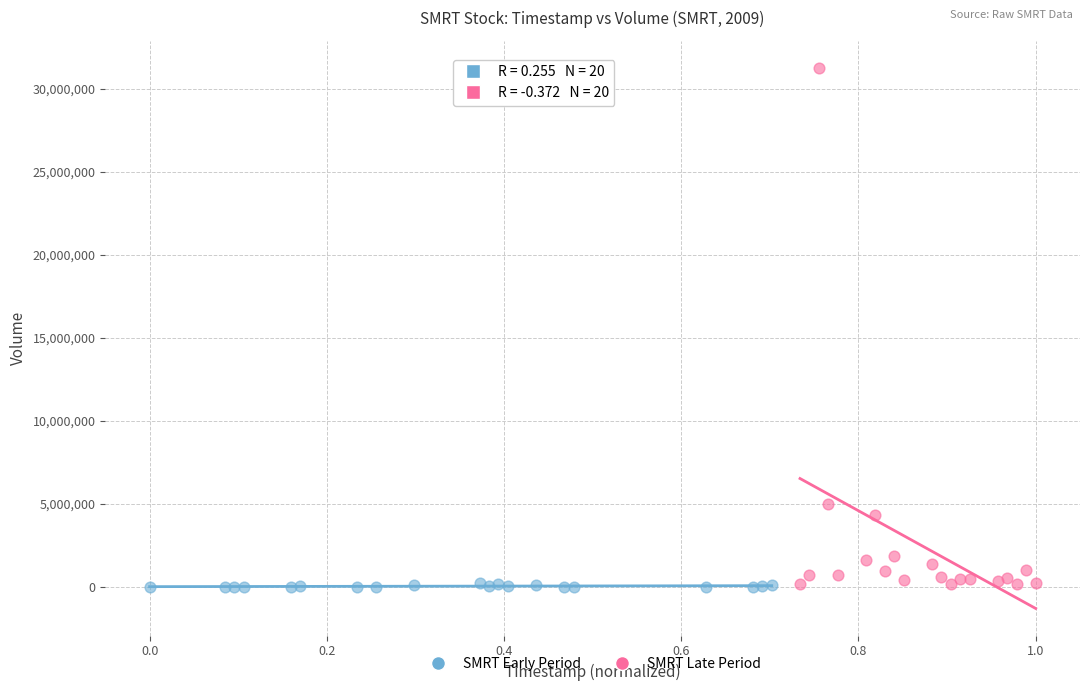

Which series has the largest Y range (max minus min)?

SMRT Late Period